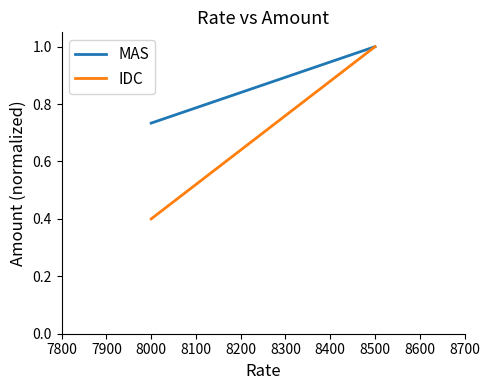

What is the value of the IDC point at the 1st from the left?

0.4